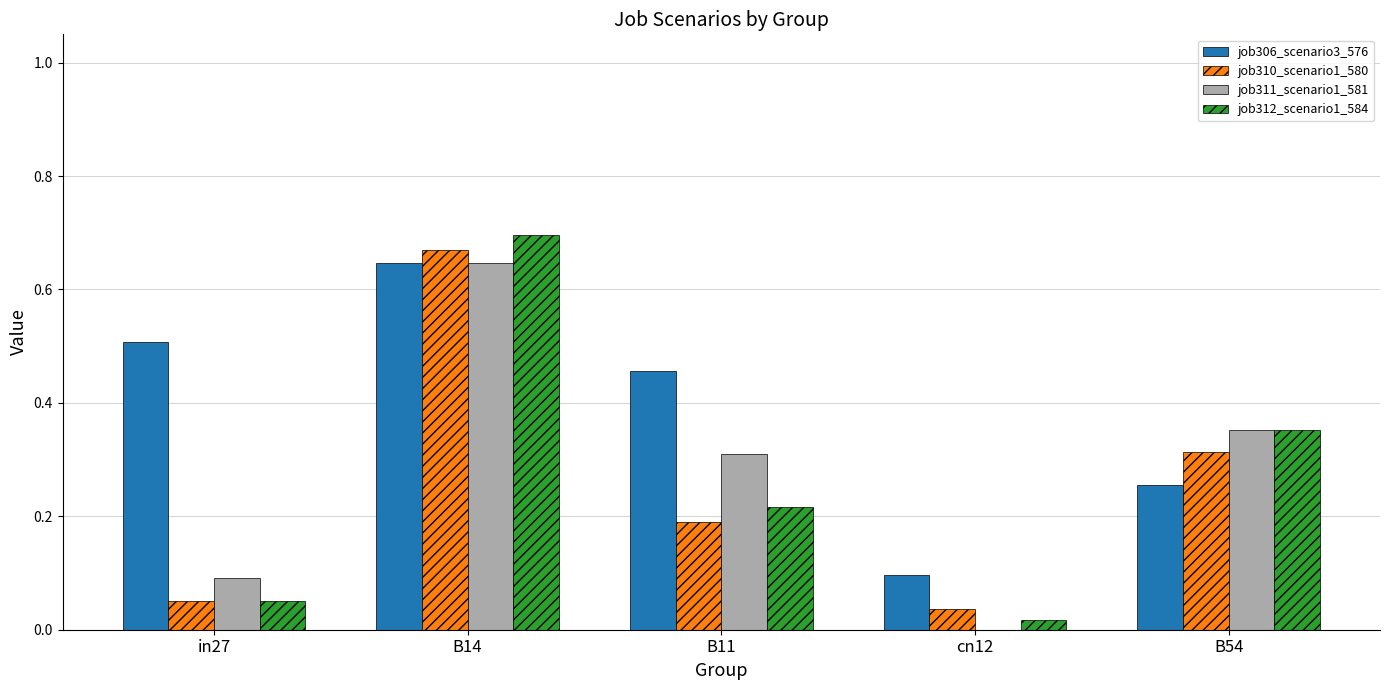

Are the bars grouped side by side (vs. stacked)?

Yes